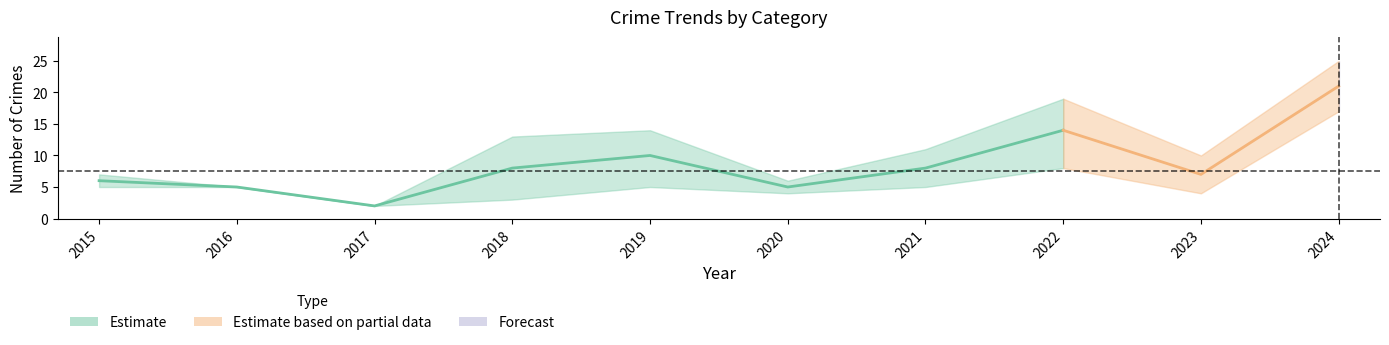

In Total, how many points are higher than both neighbors (excluding endpoints)?

2